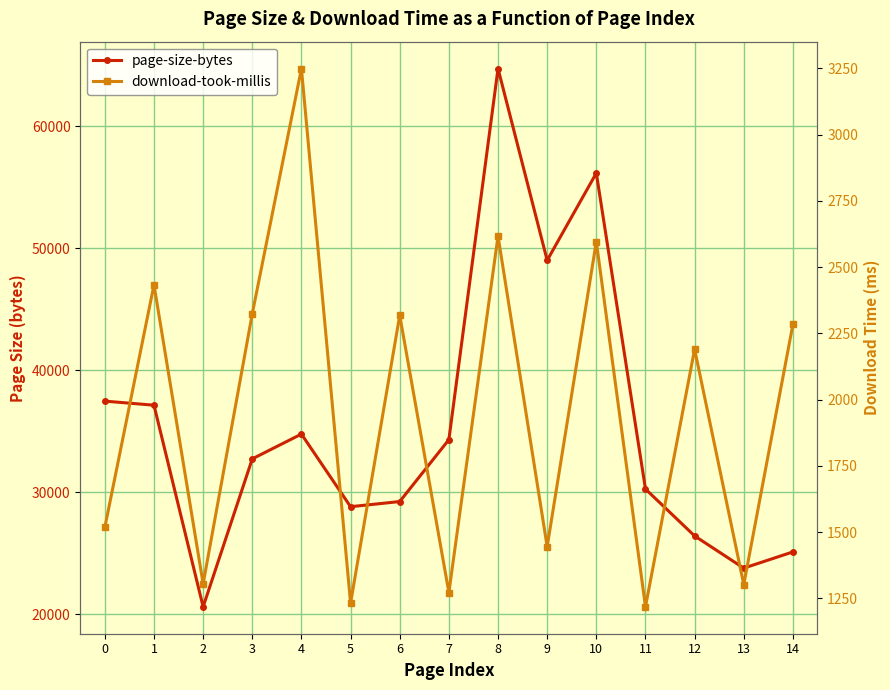

Which label corresponds to the smallest value in the chart?

11